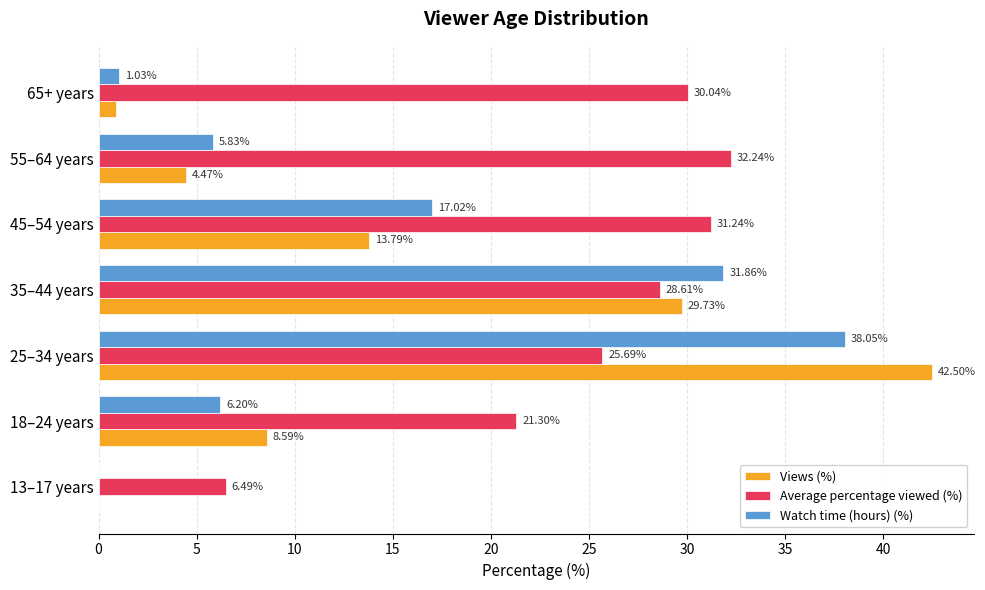

Which series has the largest total across all categories?

Average percentage viewed (%)